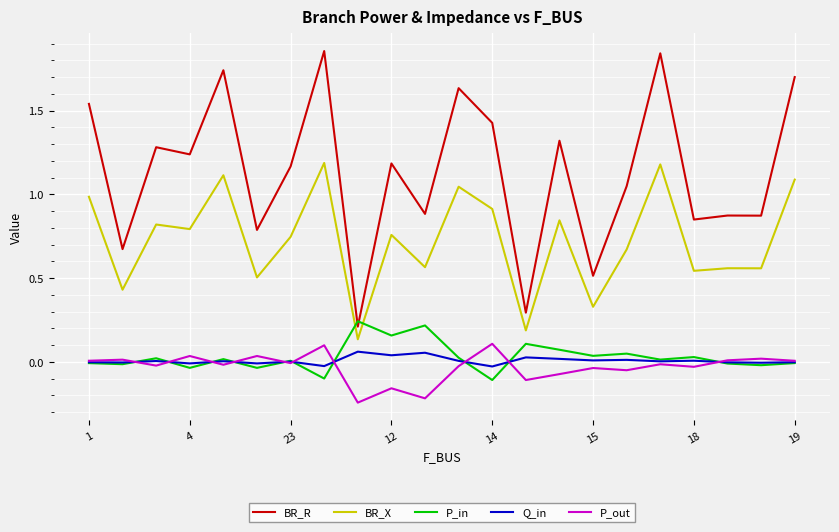

True or false: Q_in and BR_R cross at least once.

False